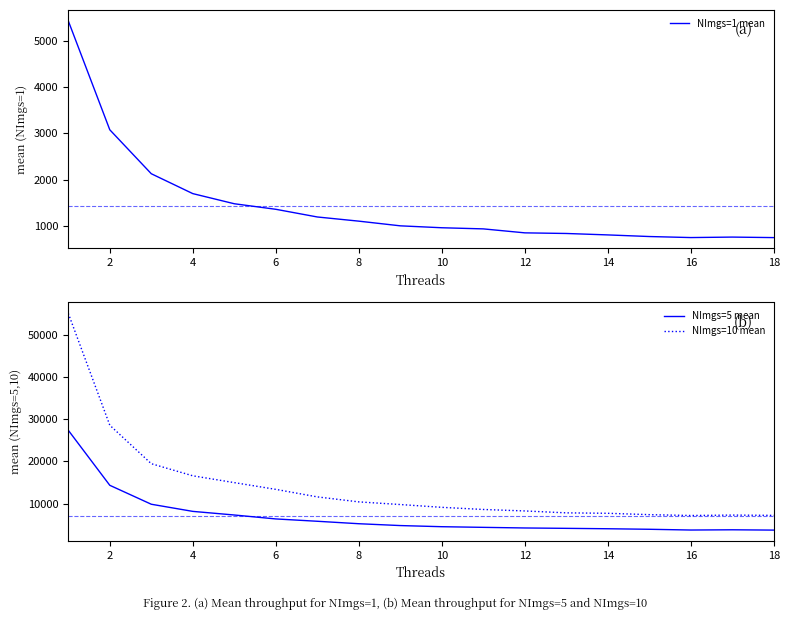

How many interior local valleys does the NImgs=5 mean series have?

1